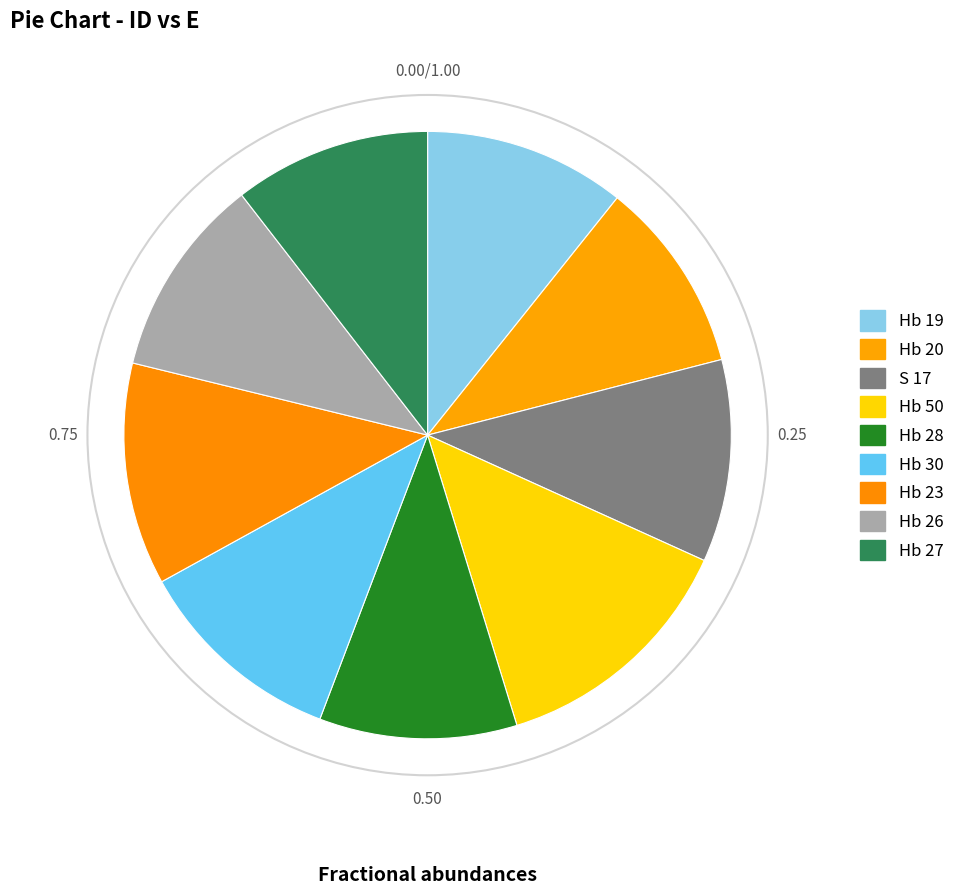

How many segments does this pie chart have?

9